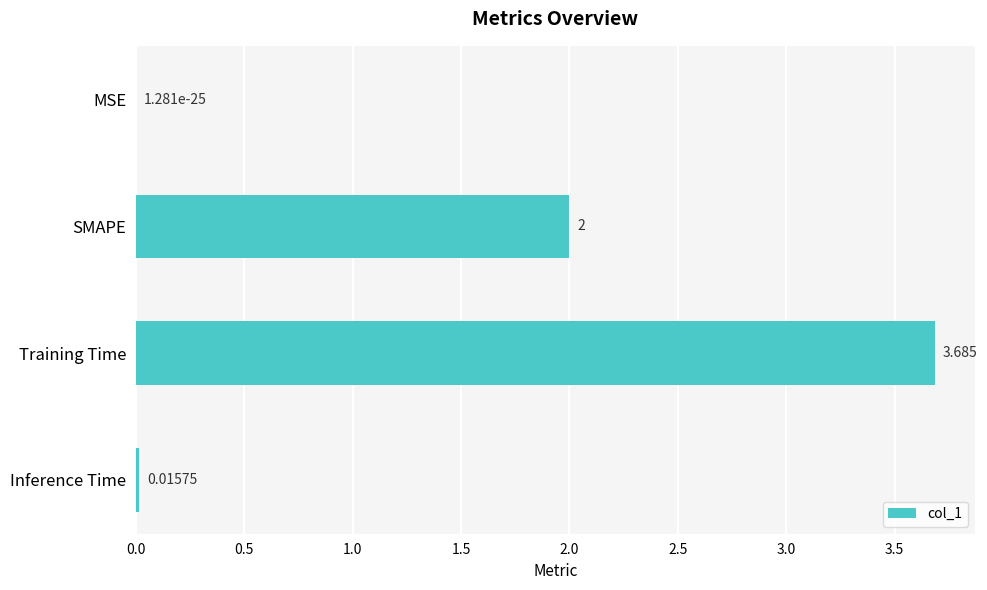

What is the average value?

1.4